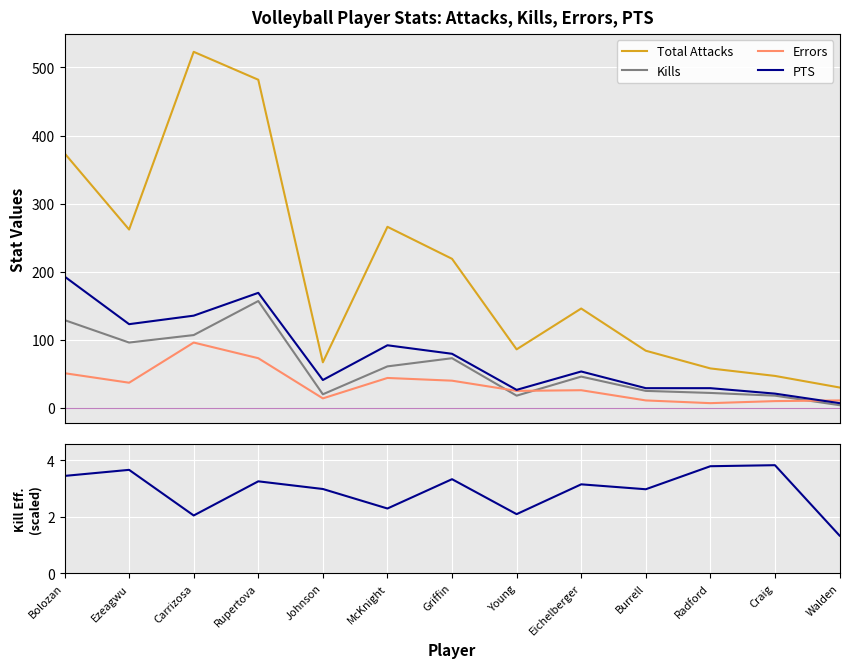

Reading right to left, transcribe all the data shown in this chart.

Total Attacks: Walden=30.0	Craig=47.0	Radford=58.0	Burrell=84.0	Eichelberger=146.0	Young=86.0	Griffin=219.0	McKnight=266.0	Johnson=67.0	Rupertova=482.0	Carrizosa=523.0	Ezeagwu=262.0	Bolozan=374.0
Kills: Walden=4.0	Craig=18.0	Radford=22.0	Burrell=25.0	Eichelberger=46.0	Young=18.0	Griffin=73.0	McKnight=61.0	Johnson=20.0	Rupertova=157.0	Carrizosa=107.0	Ezeagwu=96.0	Bolozan=129.0
Errors: Walden=11.0	Craig=10.0	Radford=7.0	Burrell=11.0	Eichelberger=26.0	Young=25.0	Griffin=40.0	McKnight=44.0	Johnson=14.0	Rupertova=73.0	Carrizosa=96.0	Ezeagwu=37.0	Bolozan=51.0
PTS: Walden=7.0	Craig=21.0	Radford=29.0	Burrell=29.0	Eichelberger=53.5	Young=26.5	Griffin=79.5	McKnight=92.0	Johnson=41.0	Rupertova=169.0	Carrizosa=135.5	Ezeagwu=123.0	Bolozan=193.0
Kill Efficiency (scaled): Walden=1.3	Craig=3.8	Radford=3.8	Burrell=3.0	Eichelberger=3.2	Young=2.1	Griffin=3.3	McKnight=2.3	Johnson=3.0	Rupertova=3.3	Carrizosa=2.0	Ezeagwu=3.7	Bolozan=3.4